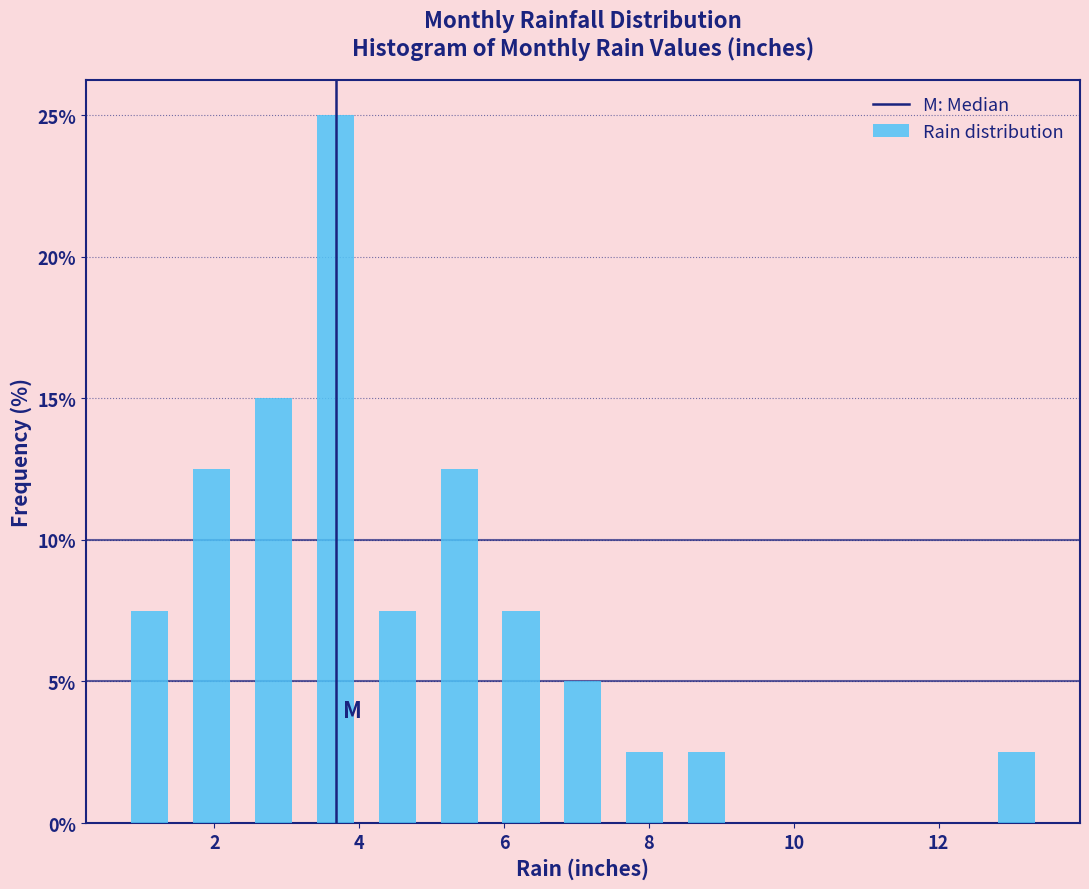

Reading left to right, list every bar in this chart as the range it spans on the x-axis followed by its height. Neither the bar edges nor the heights are printed on the chart, so give them approximately, as read against the axes.

0.6 to 1.6: 7.5
1.6 to 2.4: 12.5
2.4 to 3.2: 15.0
3.2 to 4.0: 25.0
4.0 to 5.0: 7.5
5.0 to 5.8: 12.5
5.8 to 6.6: 7.5
6.6 to 7.6: 5.0
7.6 to 8.4: 2.5
8.4 to 9.2: 2.5
9.2 to 10.0: 0
10.0 to 11.0: 0
11.0 to 11.8: 0
11.8 to 12.6: 0
12.6 to 13.6: 2.5